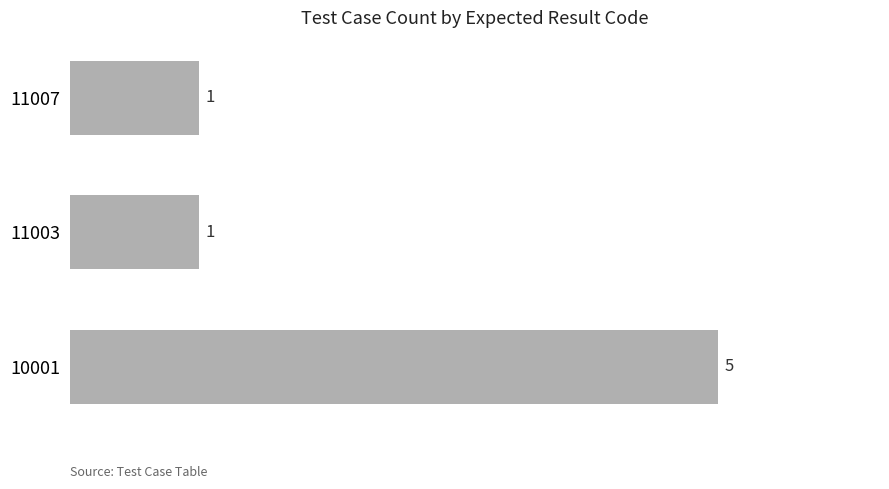

What is the ratio of the value at 11007 to the value at 11003?

1.0